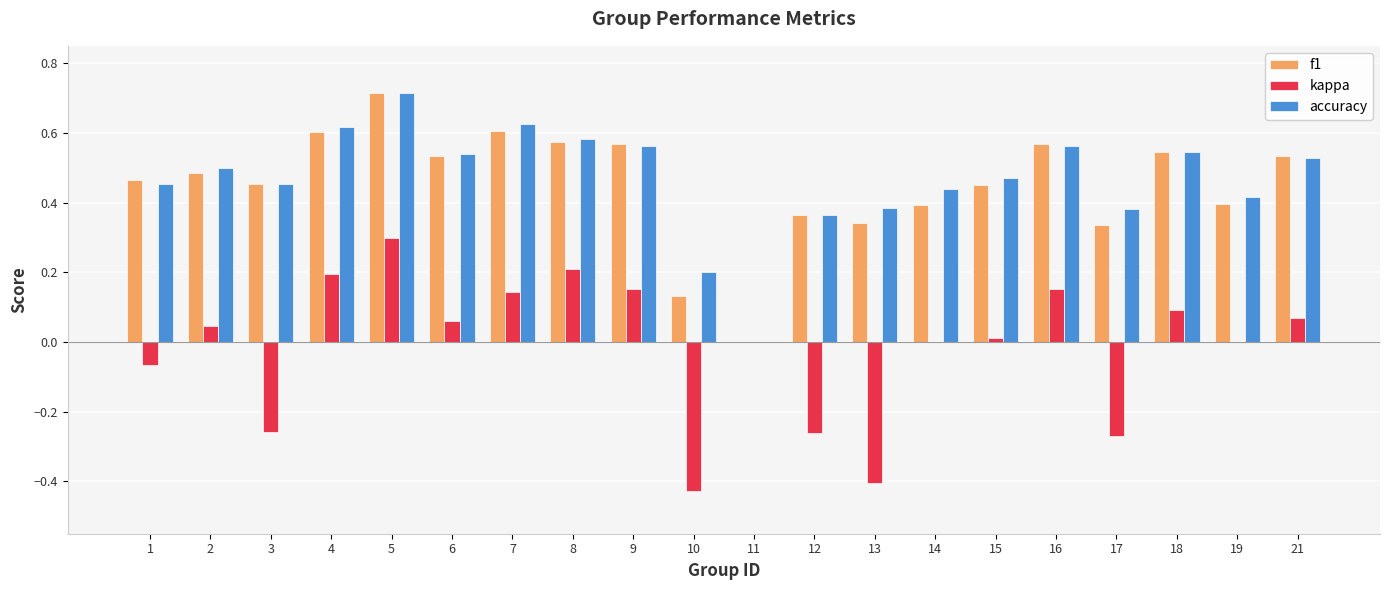

True or false: kappa has a value of 0.0 at 7.

False